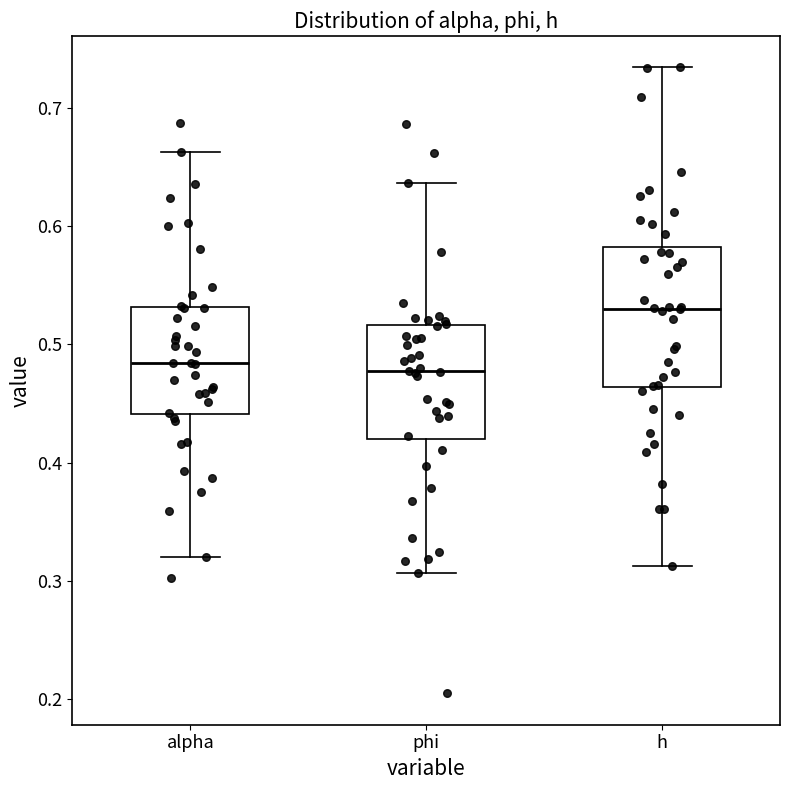

Reading left to right, transcribe this box plot: for each box, give where its median line is, the range the box spans, and where its two whiskers end, as read against the y-axis. The values are not printed on the chart, so give them approximately, as read against the axis.

alpha: median 0.48, box 0.44 to 0.53, whiskers 0.32 to 0.66
phi: median 0.48, box 0.42 to 0.52, whiskers 0.31 to 0.64
h: median 0.53, box 0.46 to 0.58, whiskers 0.31 to 0.73